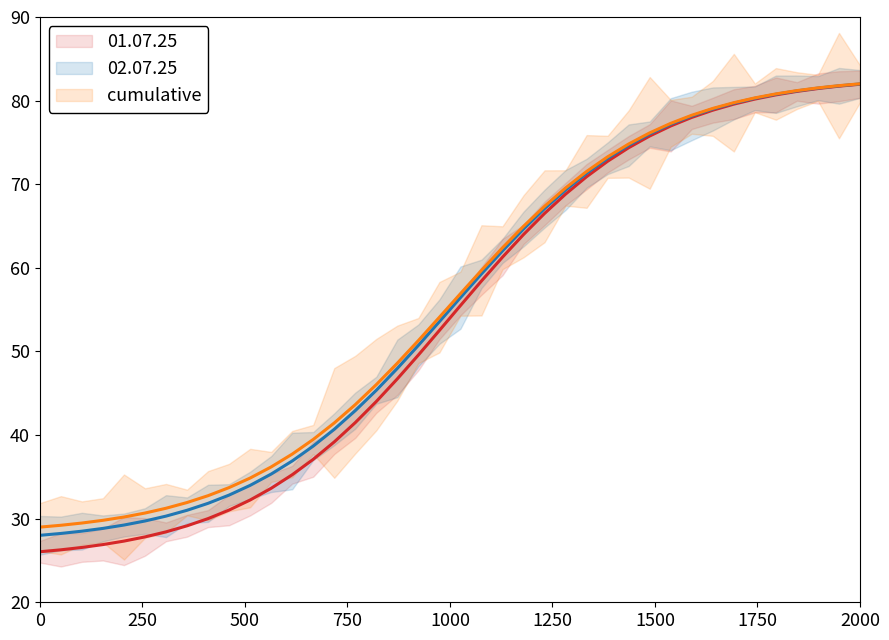

What is the highest value of the 02.07.25 series?

82.0